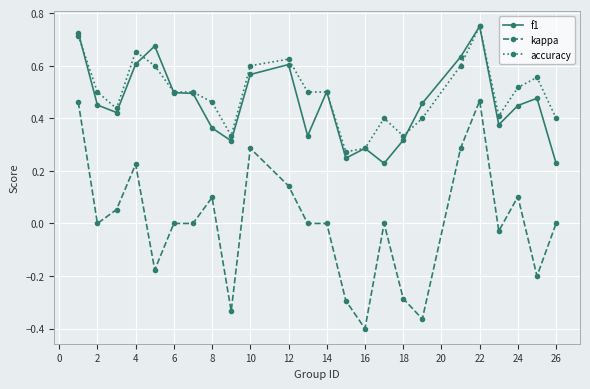

Which series has the widest spread of values?

kappa